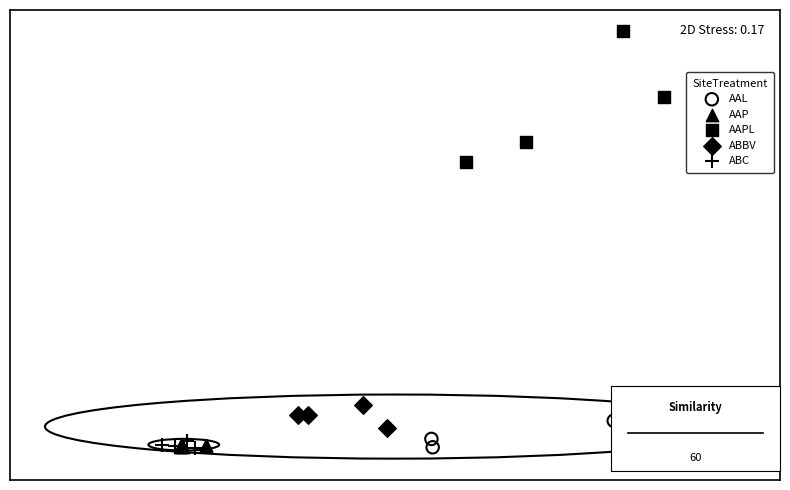

Which series has the largest Y range (max minus min)?

AAPL